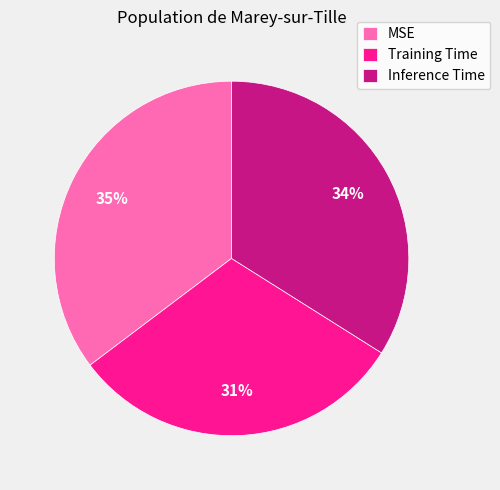

What percentage is the Inference Time slice, to the nearest percent?

34%